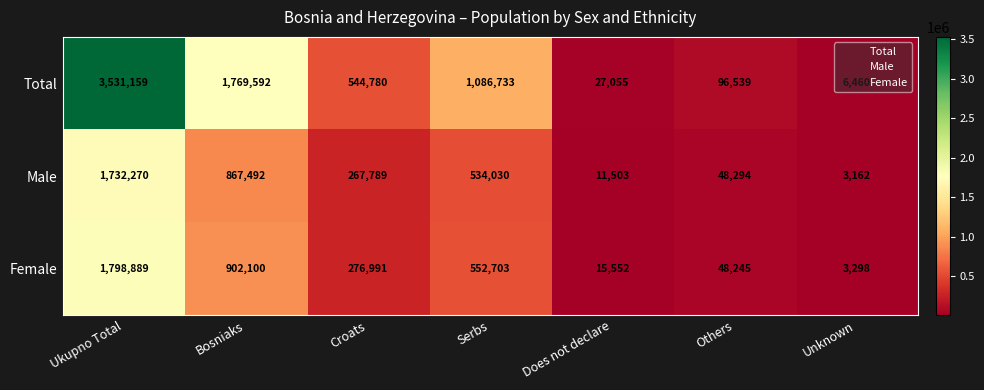

What is the difference between the second highest and second lowest values in the Total series?

1742537